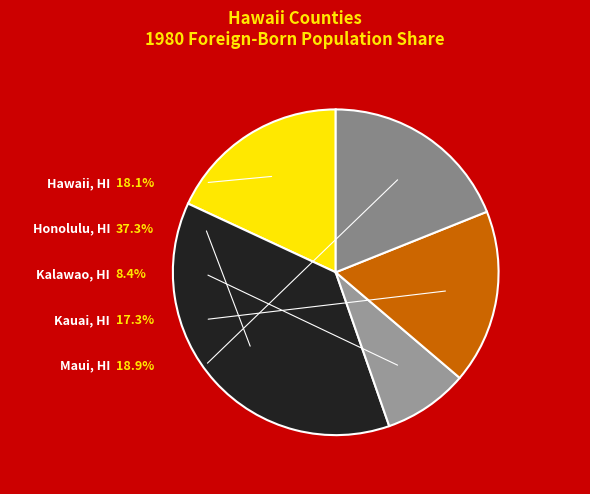

What portion of the pie excludes Hawaii, HI?

81.9%